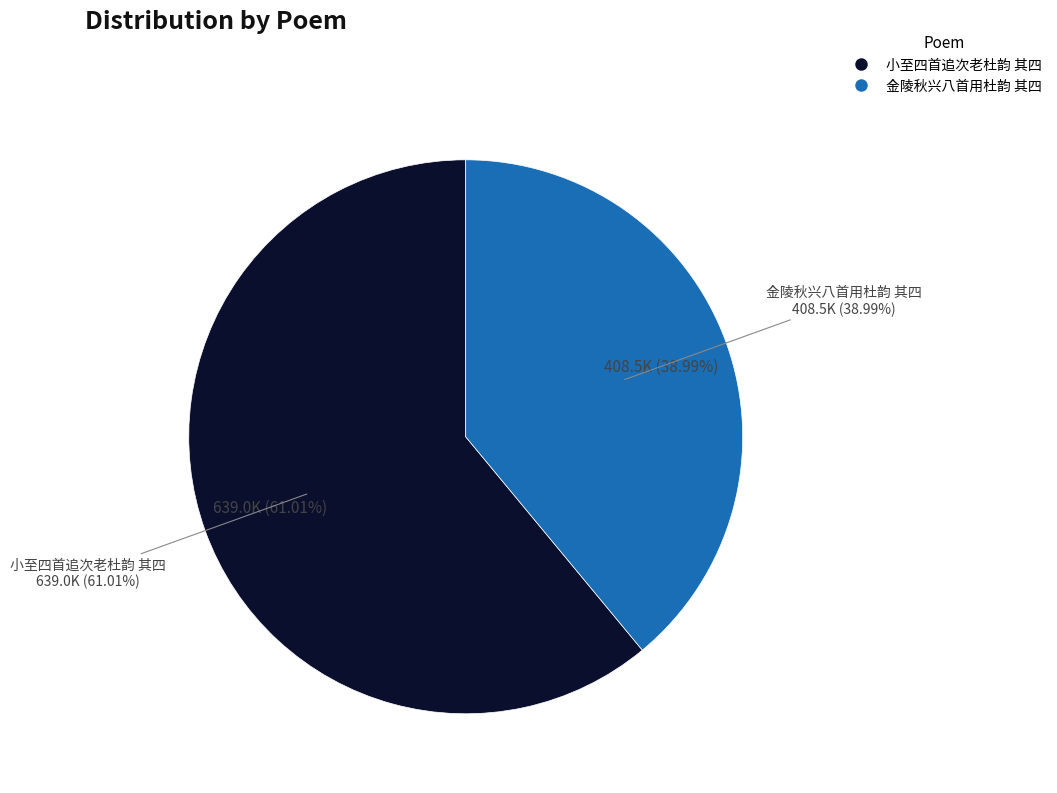

Rank the categories by value from highest to lowest.

小至四首追次老杜韵 其四, 金陵秋兴八首用杜韵 其四